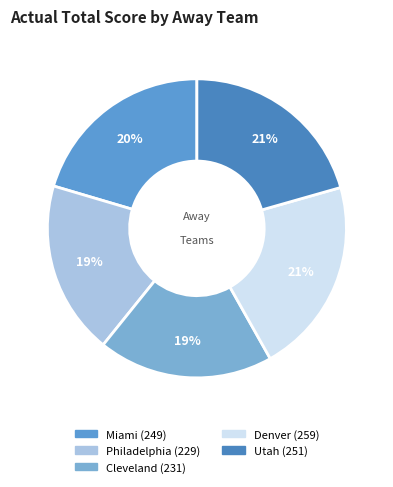

Is there a majority slice in this chart?

No